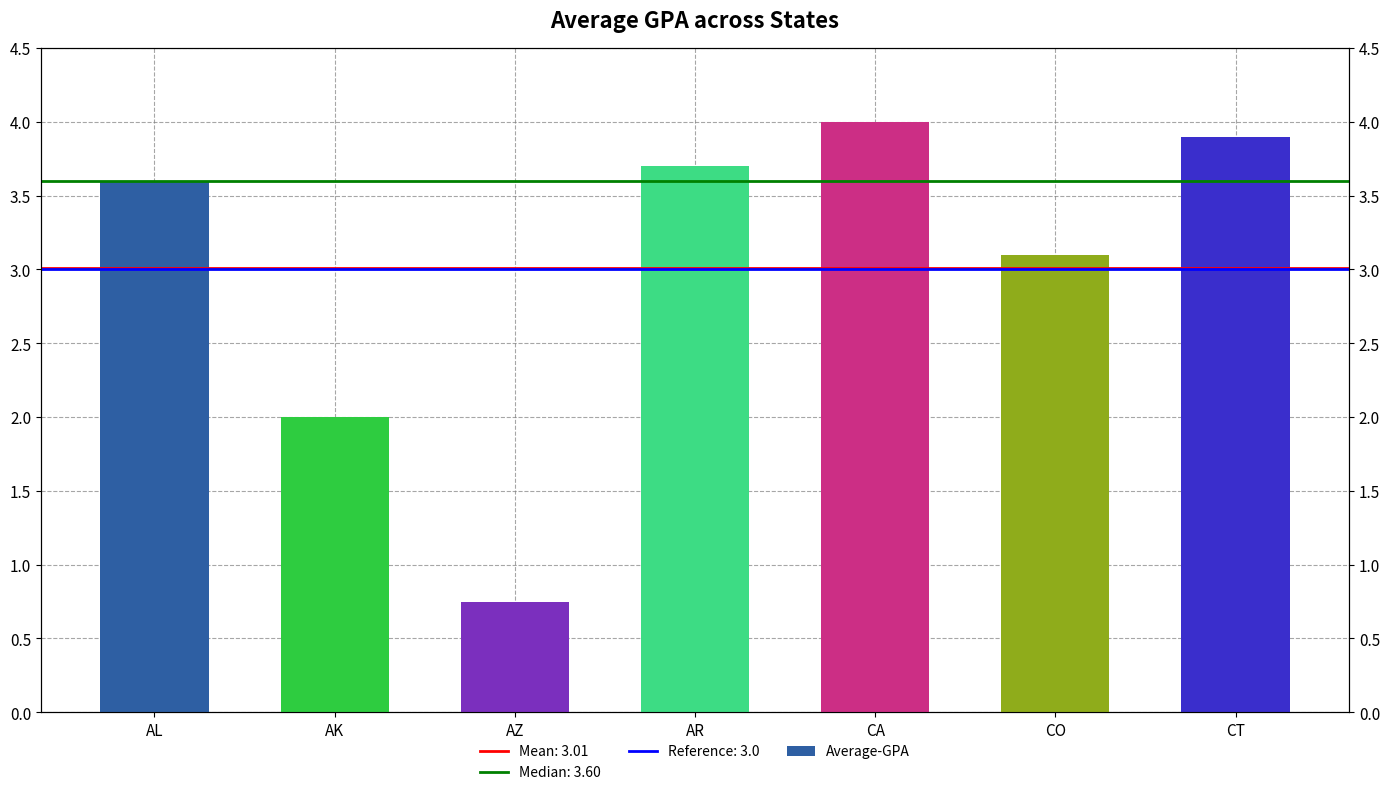

Approximately how many times larger is the value at CT compared to CO?

1.3